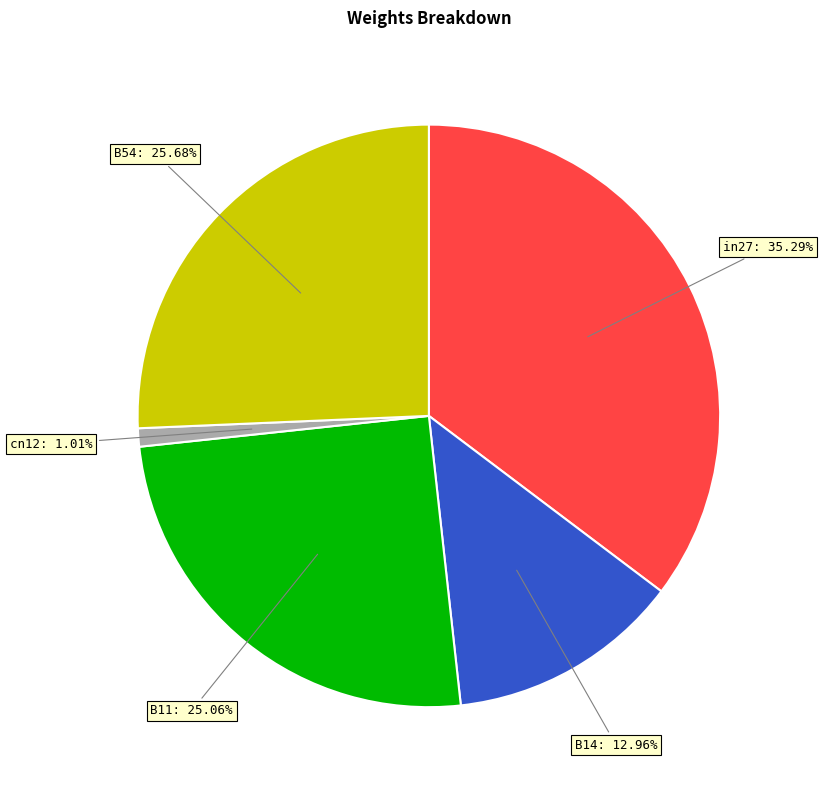

Is there a majority slice in this chart?

No